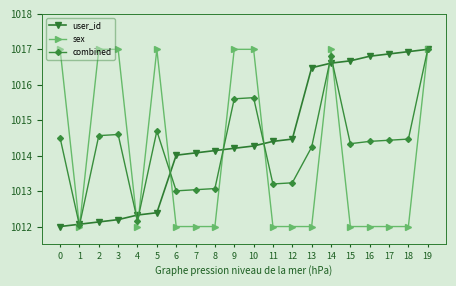

The value of sex at 14 is 1017.0. True or false?

True